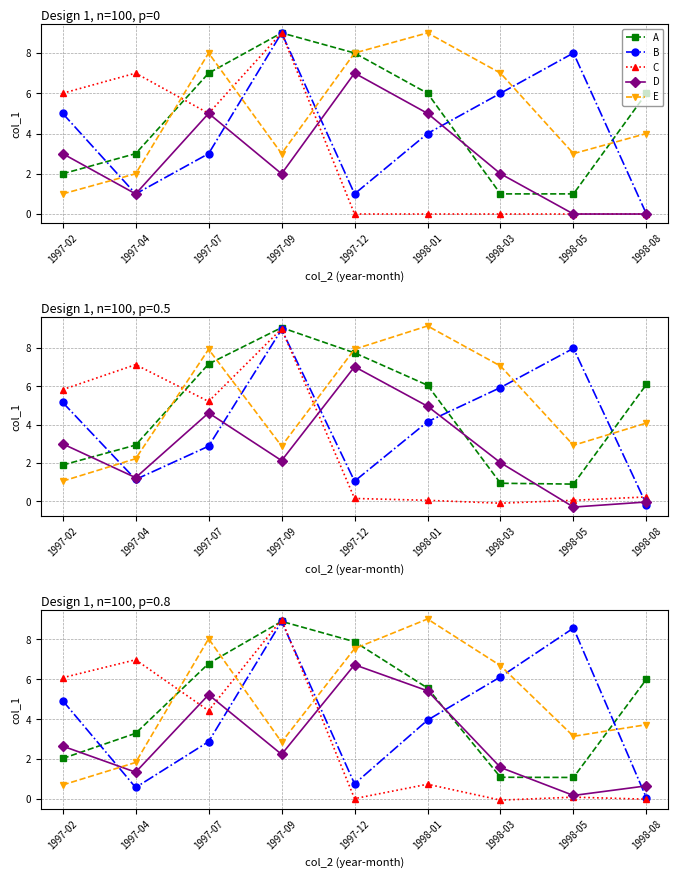

What is the label of the 4th point from the left?

1997-09